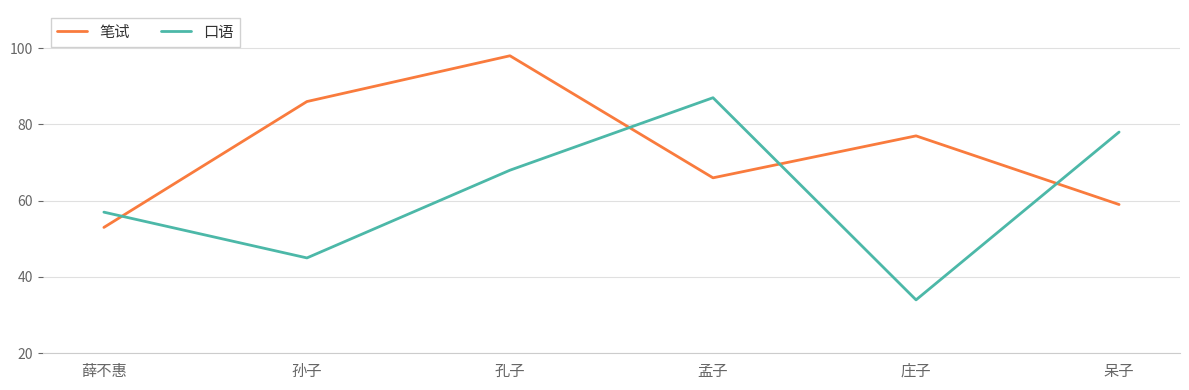

What is the maximum value shown in the chart?

98